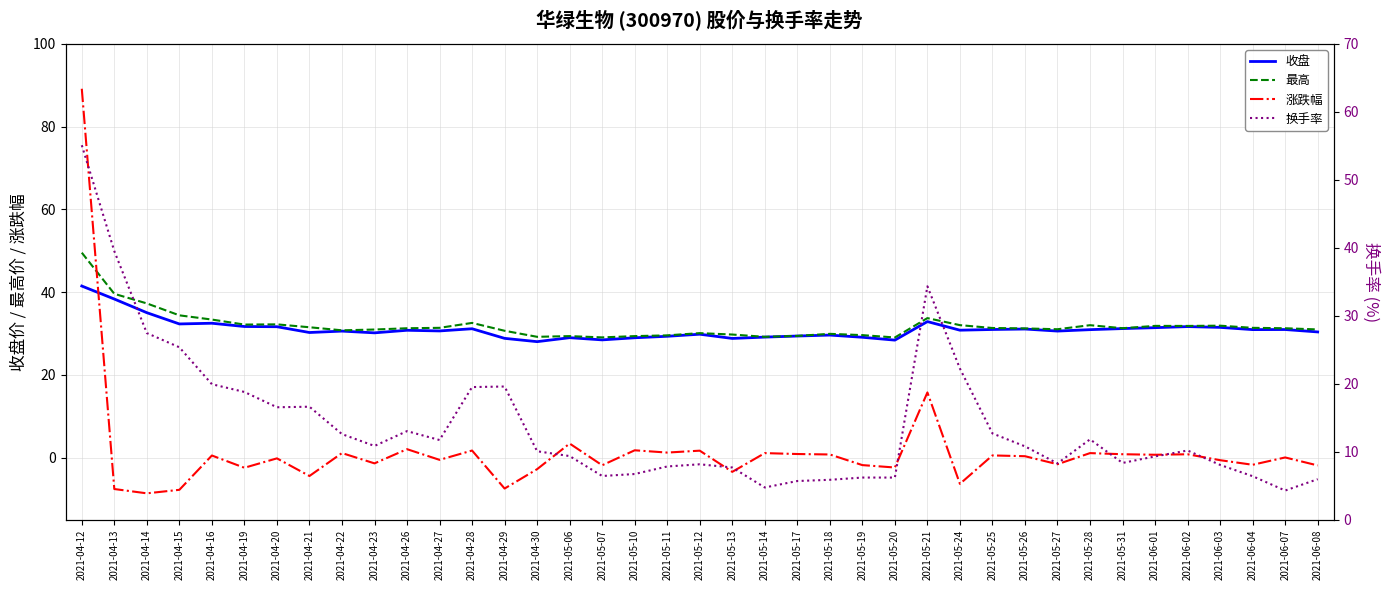

True or false: 换手率 and 涨跌幅 intersect in this chart.

True